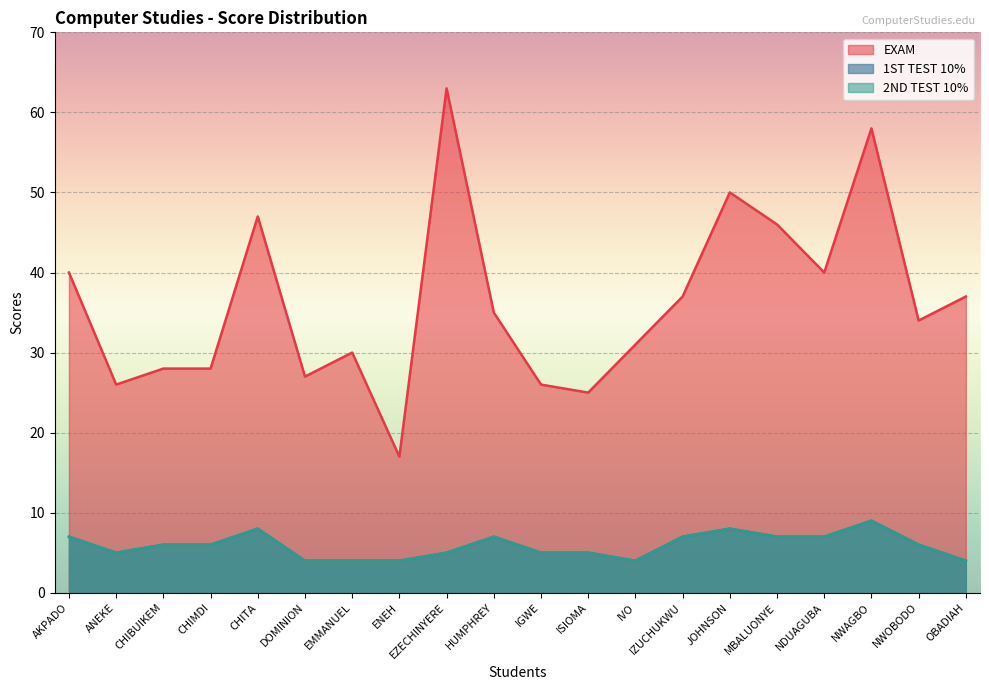

How many data points in 2ND TEST 10% are less than 6?

9